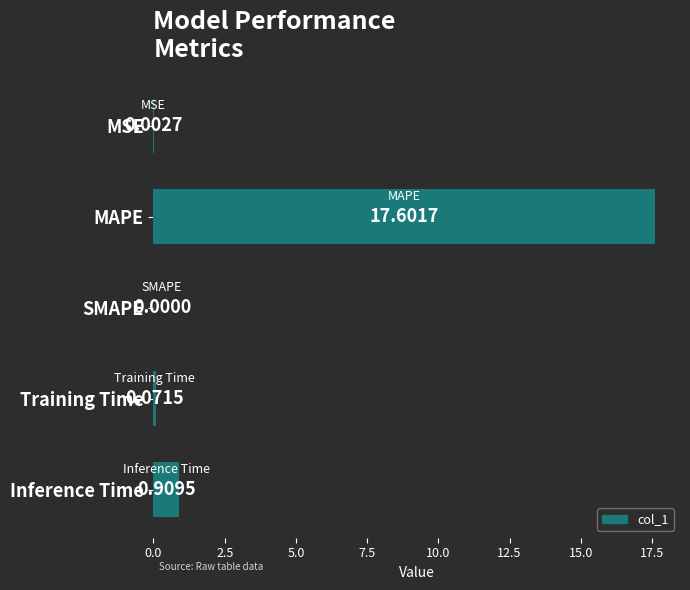

Which category has the highest value across all series?

MAPE